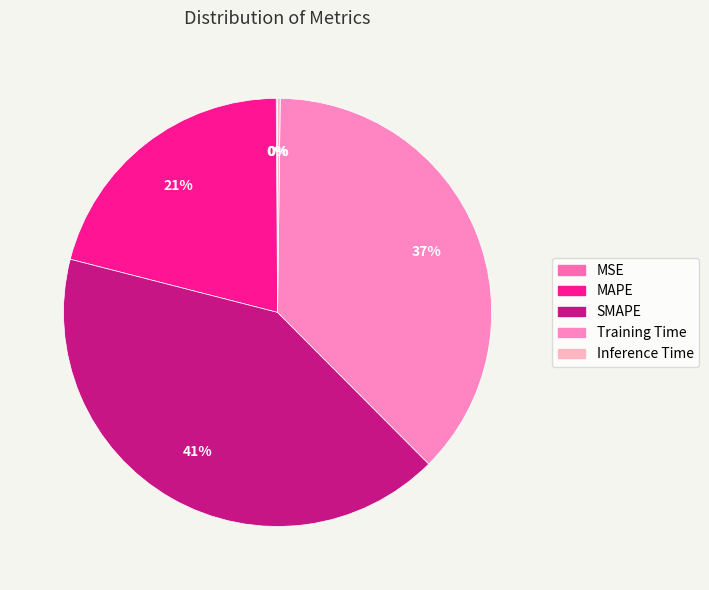

To the nearest percent, what portion does Training Time represent?

37%